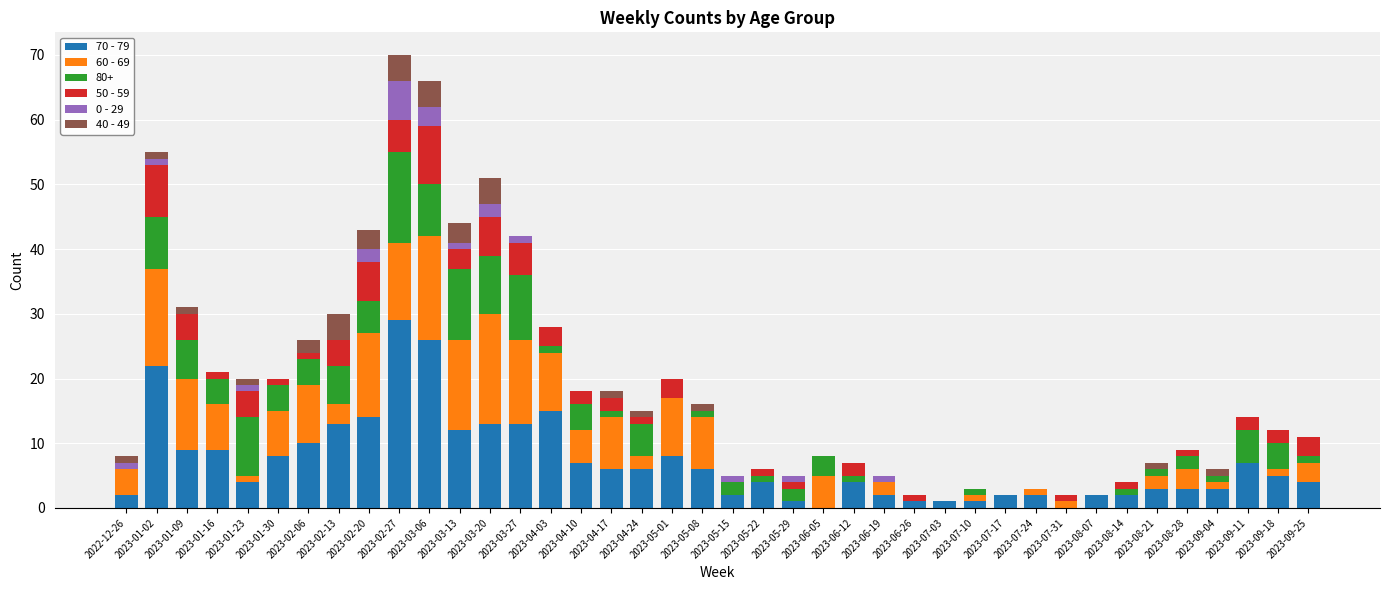

What is the total value across all series at 2023-01-09?

31